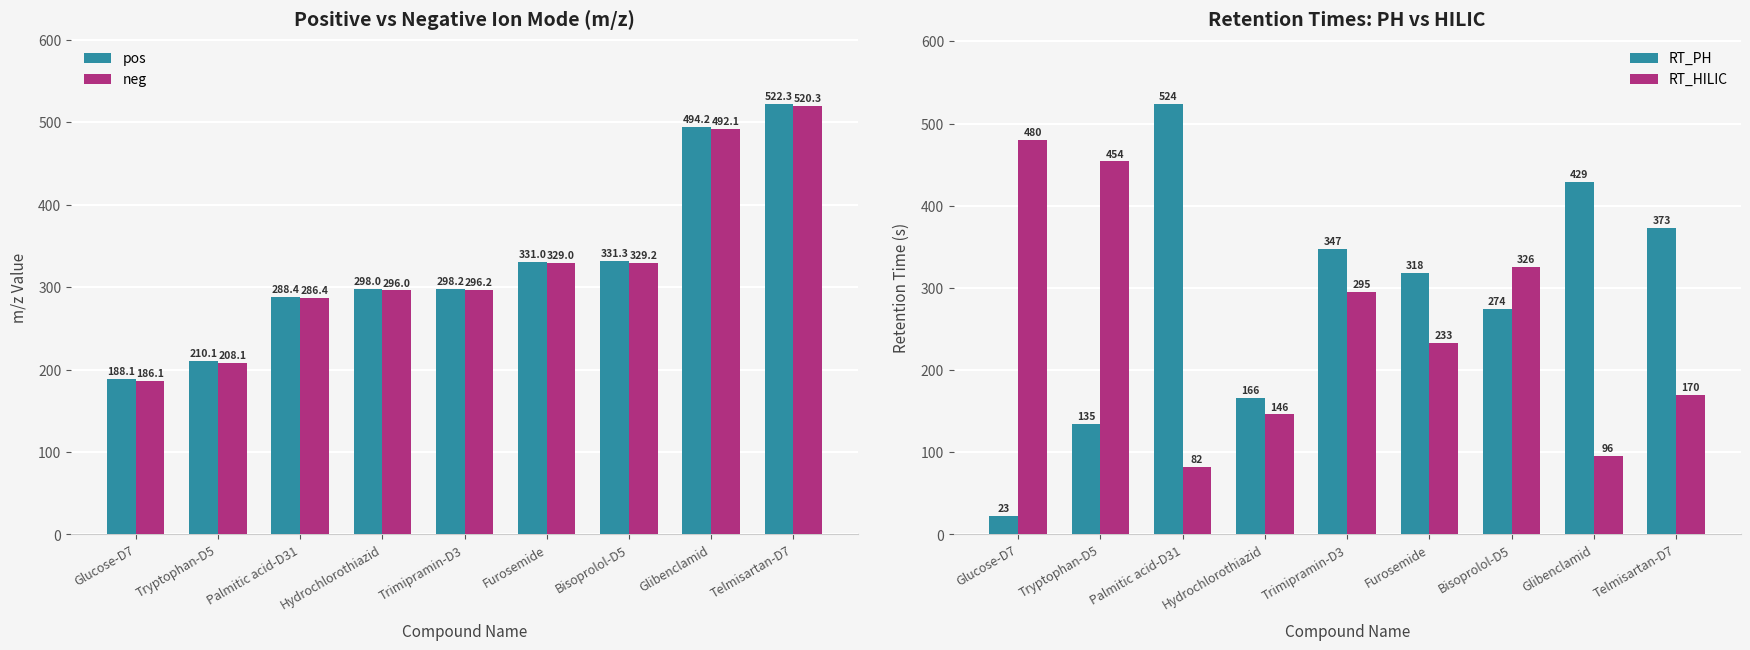

At which label is pos closest to 355?

Bisoprolol-D5